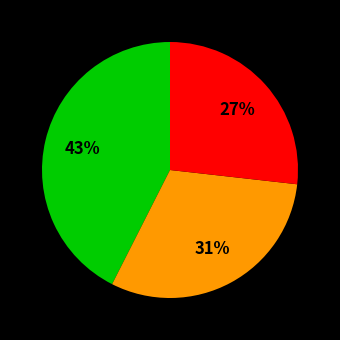

To the nearest percent, what is the difference between the largest and smallest slice percentages?

16%